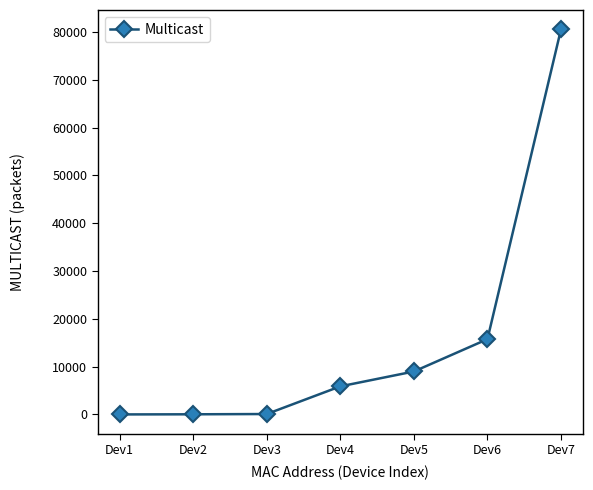

How many data points are less than 5884?

3